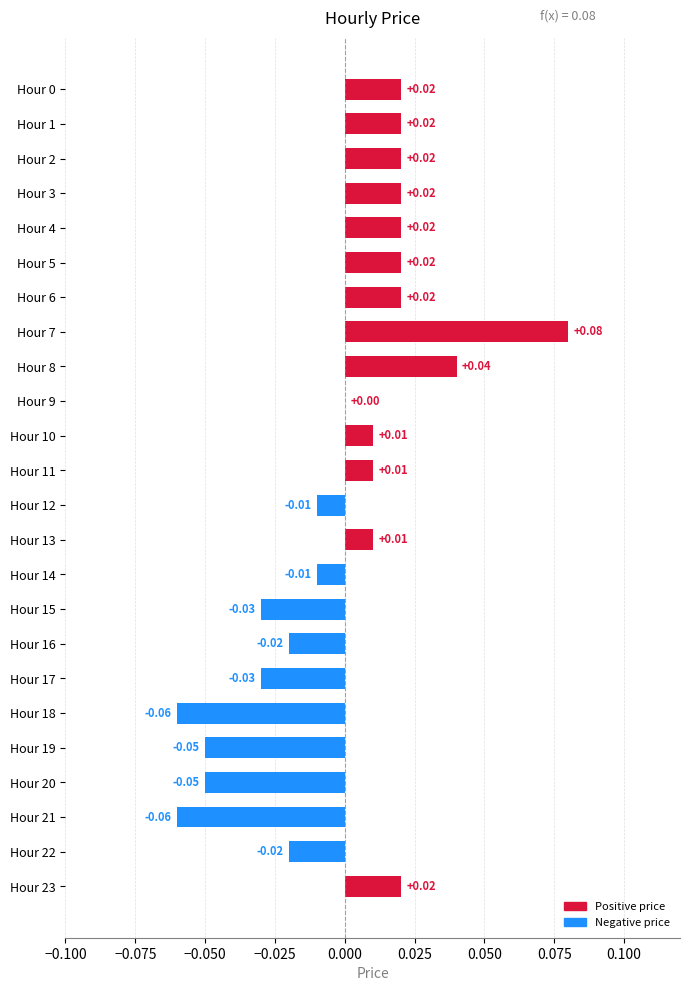

Between Hour 4 and Hour 15, which is larger?

Hour 4